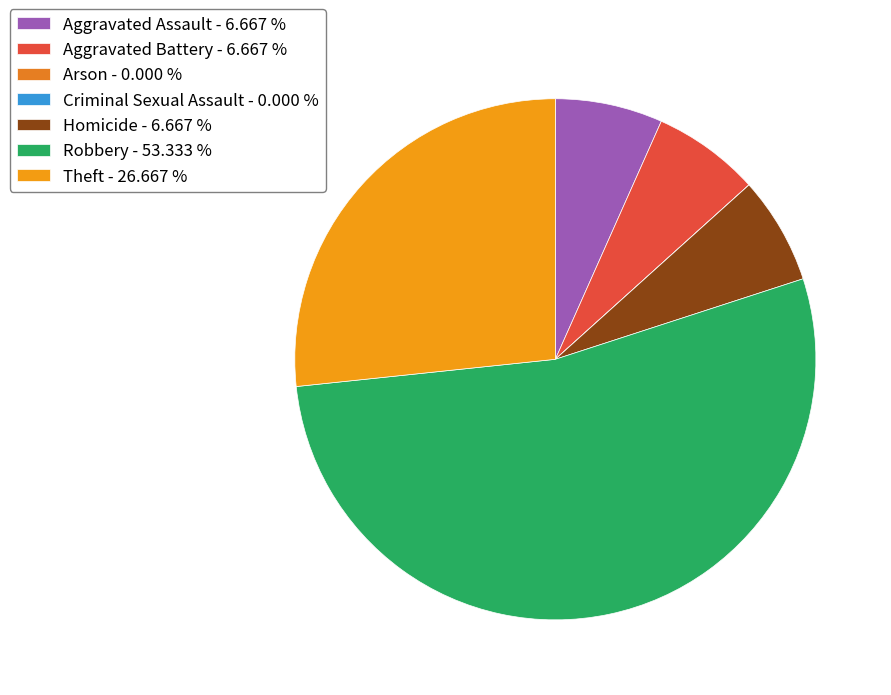

The Homicide slice represents 17% of the pie. True or false?

False